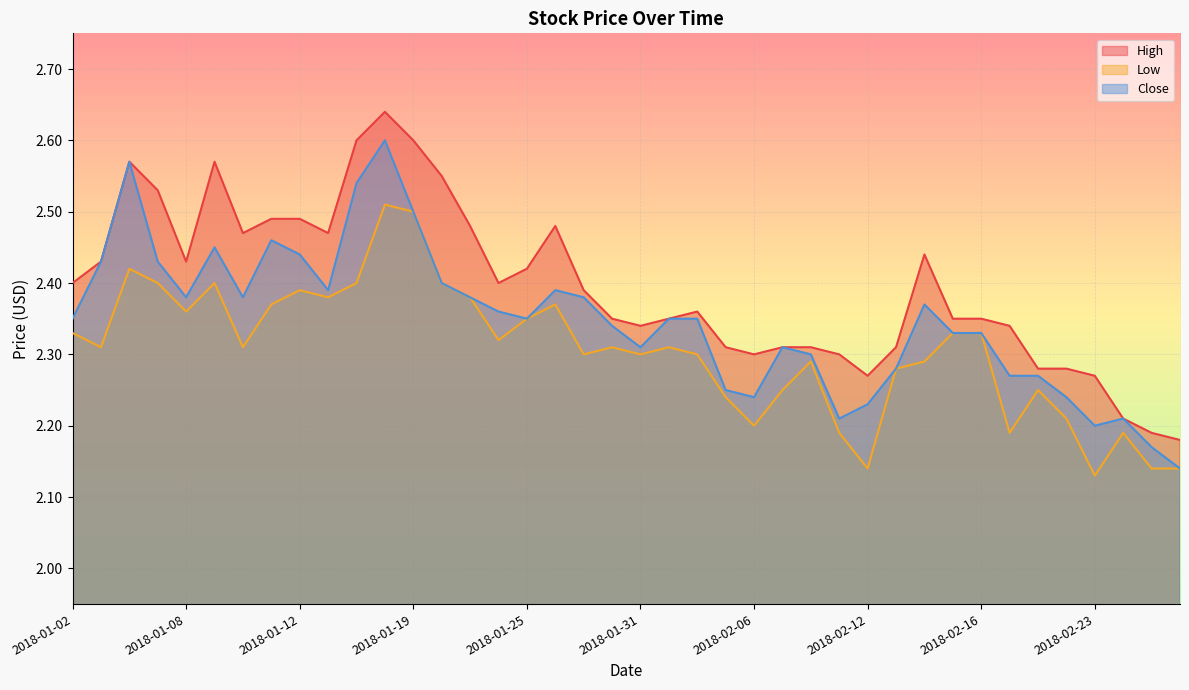

True or false: Low and Close cross at least once.

False